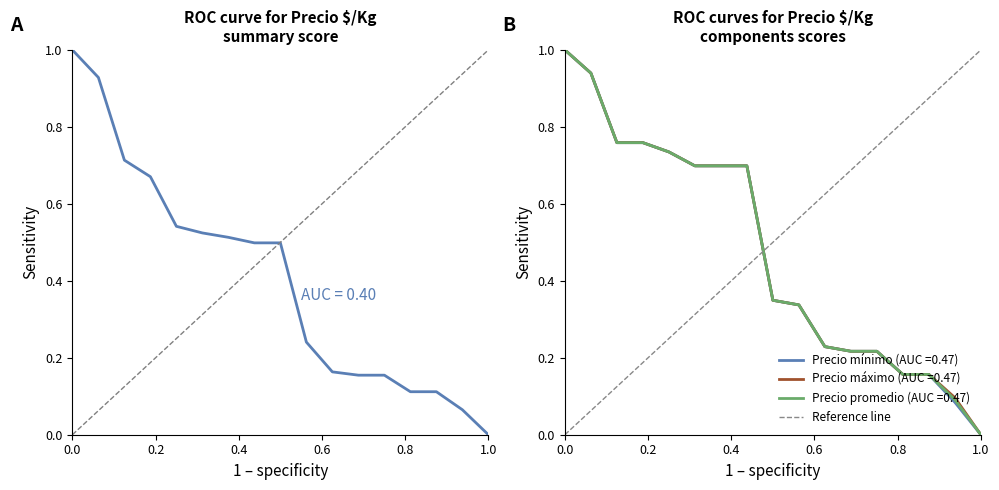

At which label does Precio mínimo (AUC =0.47) reach its minimum?

1.0